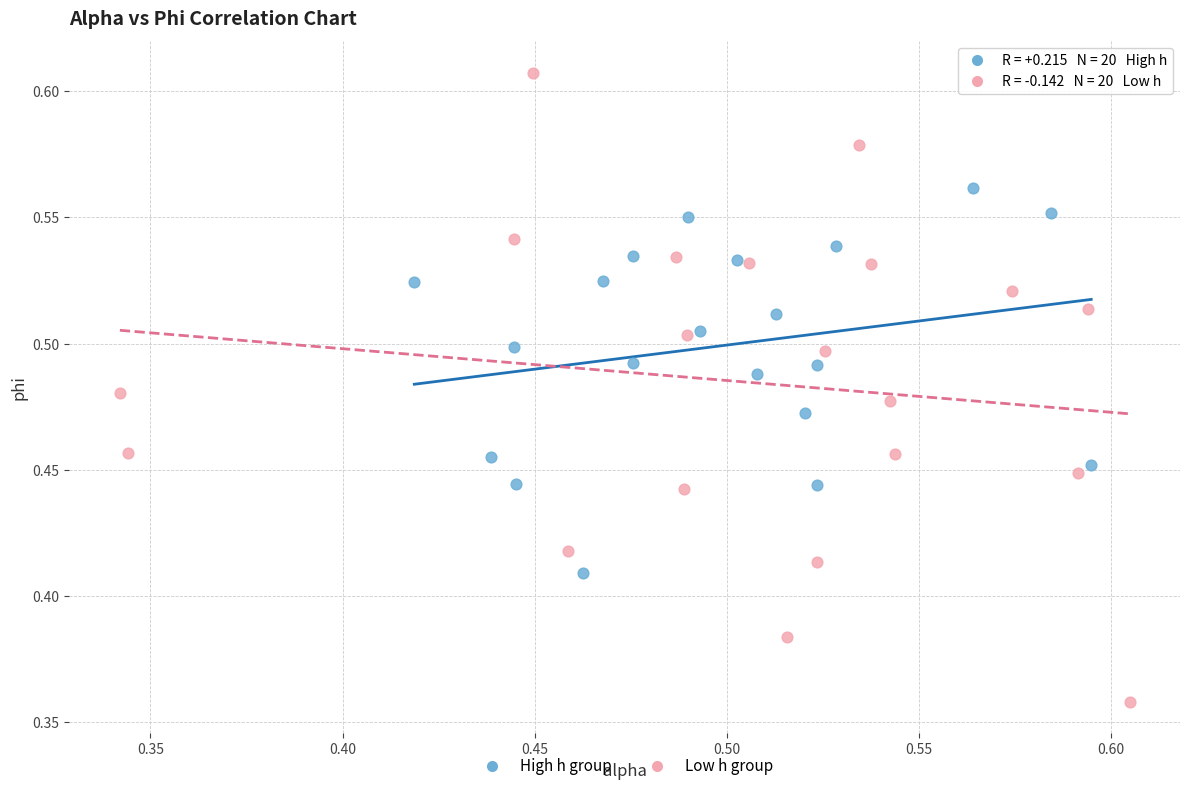

What are all the series names shown in the legend?

High h group, Low h group